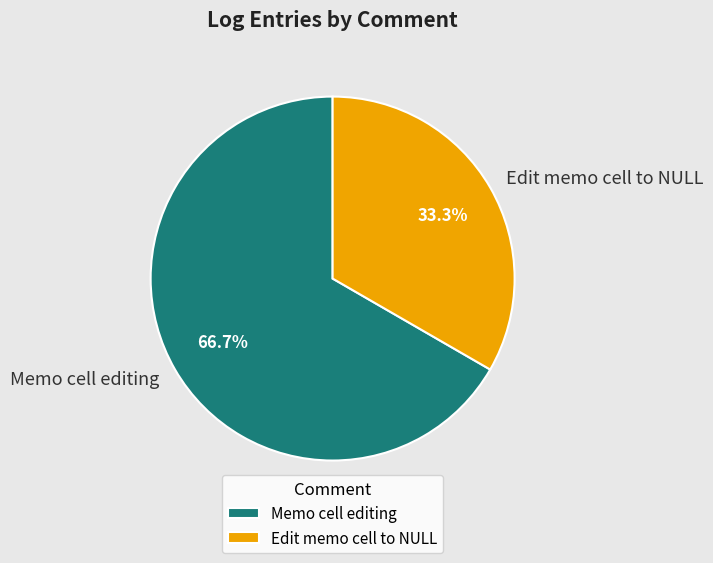

What is the largest slice in the pie chart?

Memo cell editing